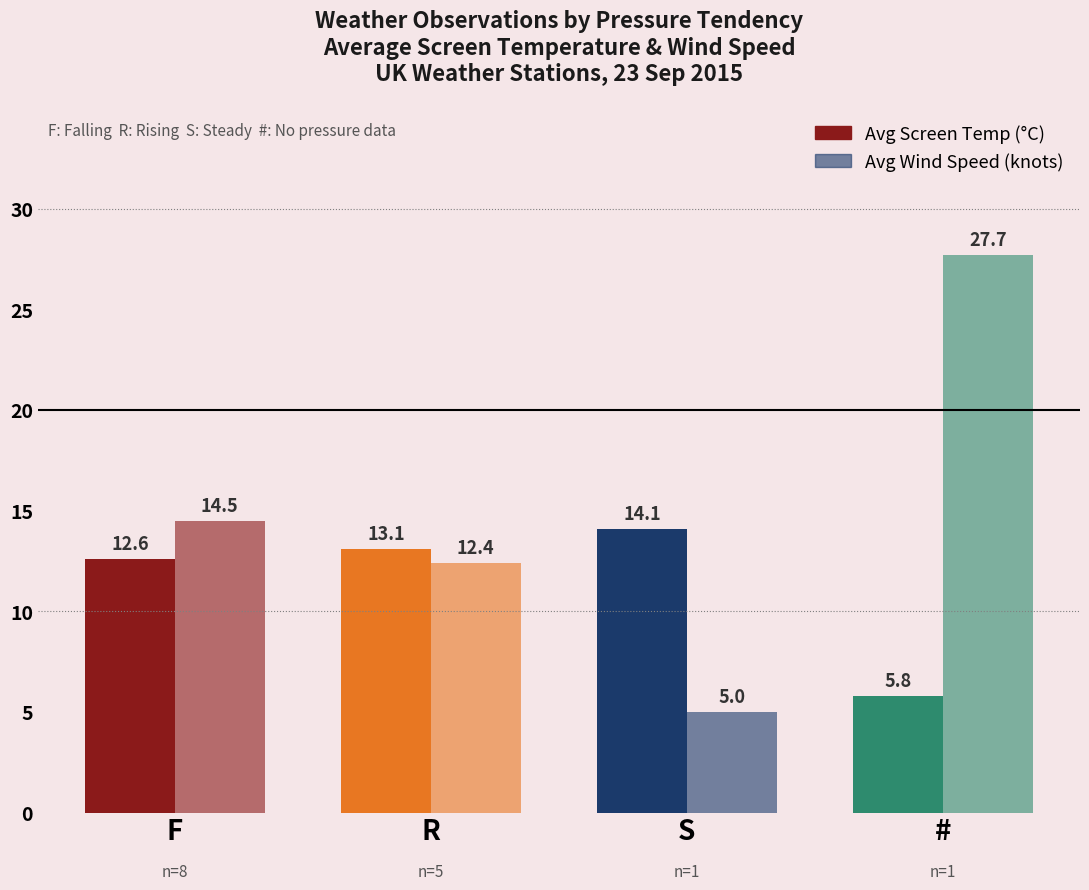

List the labels in order of Avg Wind Speed (knots) value, largest first.

#, F, R, S